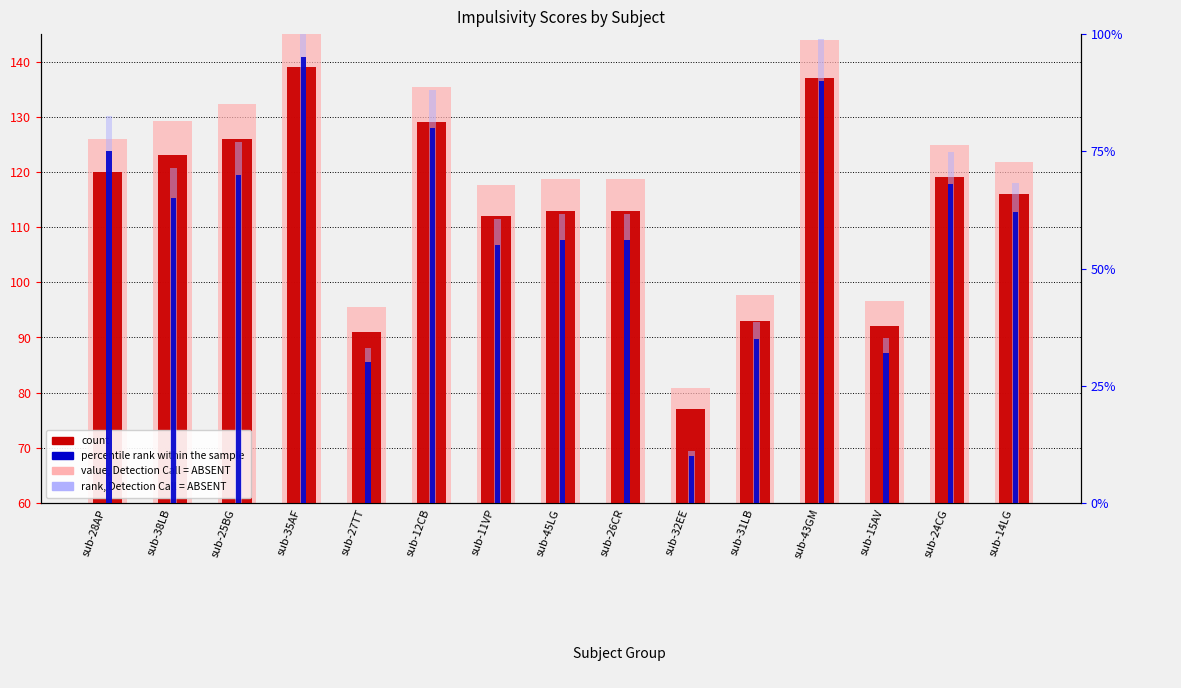

List the labels in order of percentile rank within the sample value, largest first.

sub-35AF, sub-43GM, sub-12CB, sub-28AP, sub-25BG, sub-24CG, sub-38LB, sub-14LG, sub-45LG, sub-26CR, sub-11VP, sub-31LB, sub-15AV, sub-27TT, sub-32EE